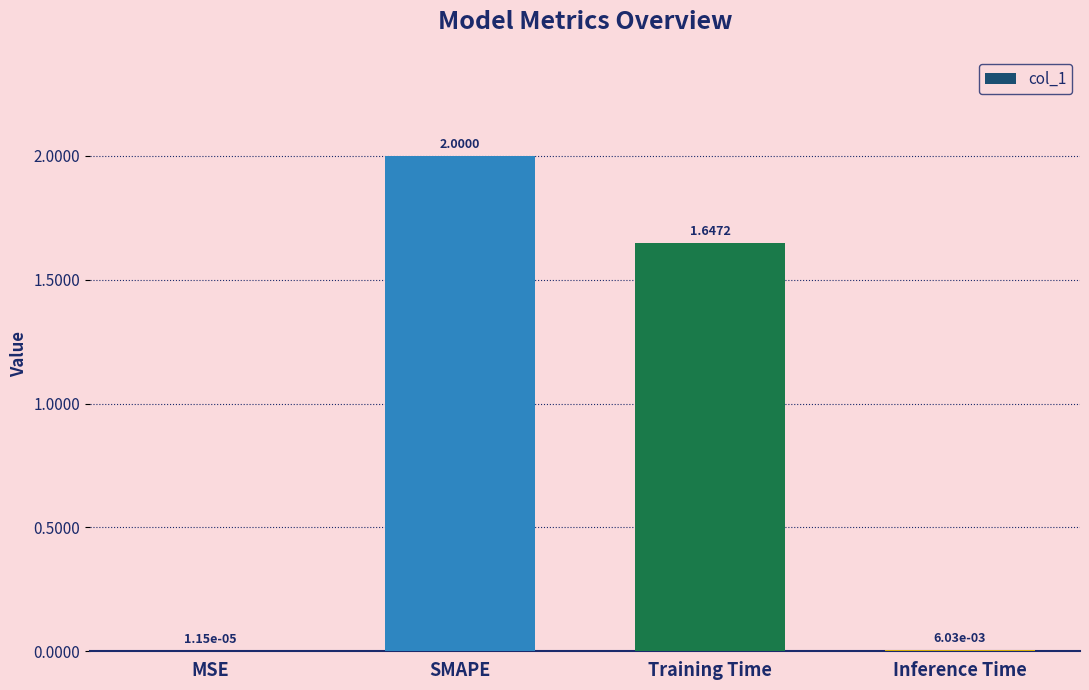

How many categories are shown in the chart?

4